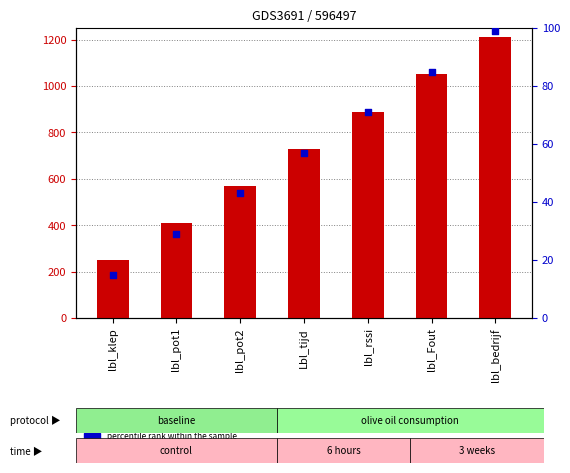

What is the total value across all series at lbl_pot1?

439